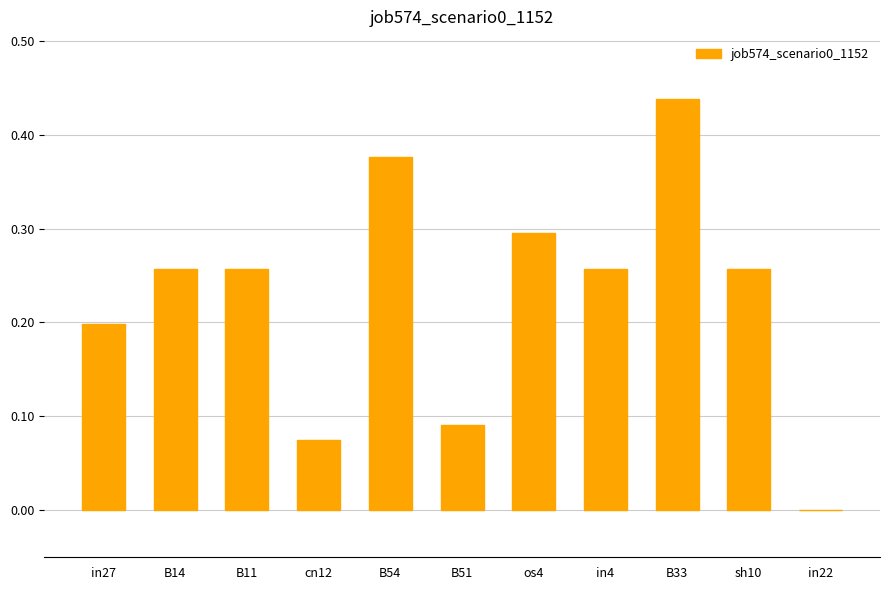

Which label corresponds to the largest value in the chart?

B33